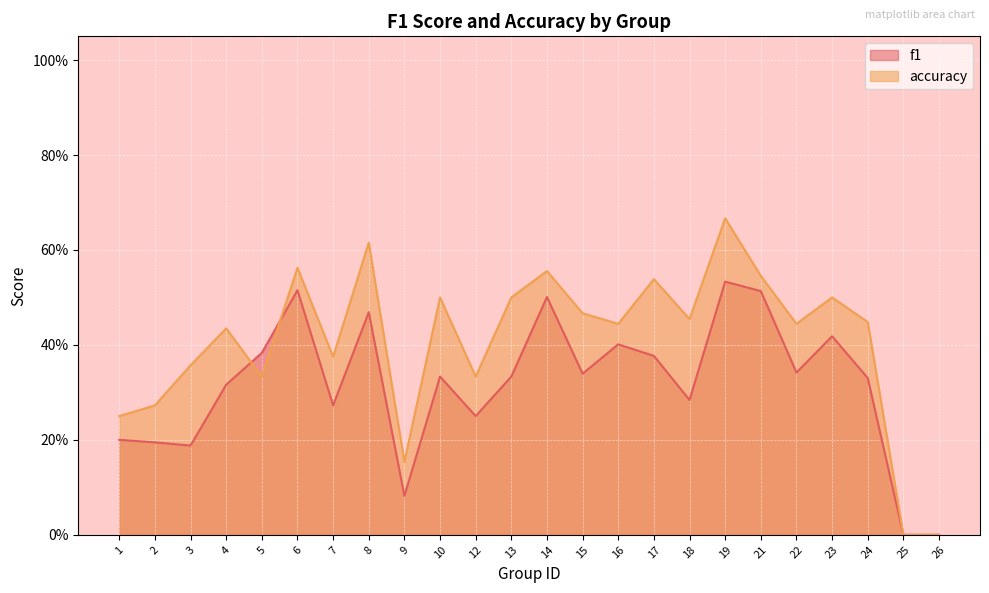

Is the value of accuracy at 10 greater than the value of f1 at 6?

No